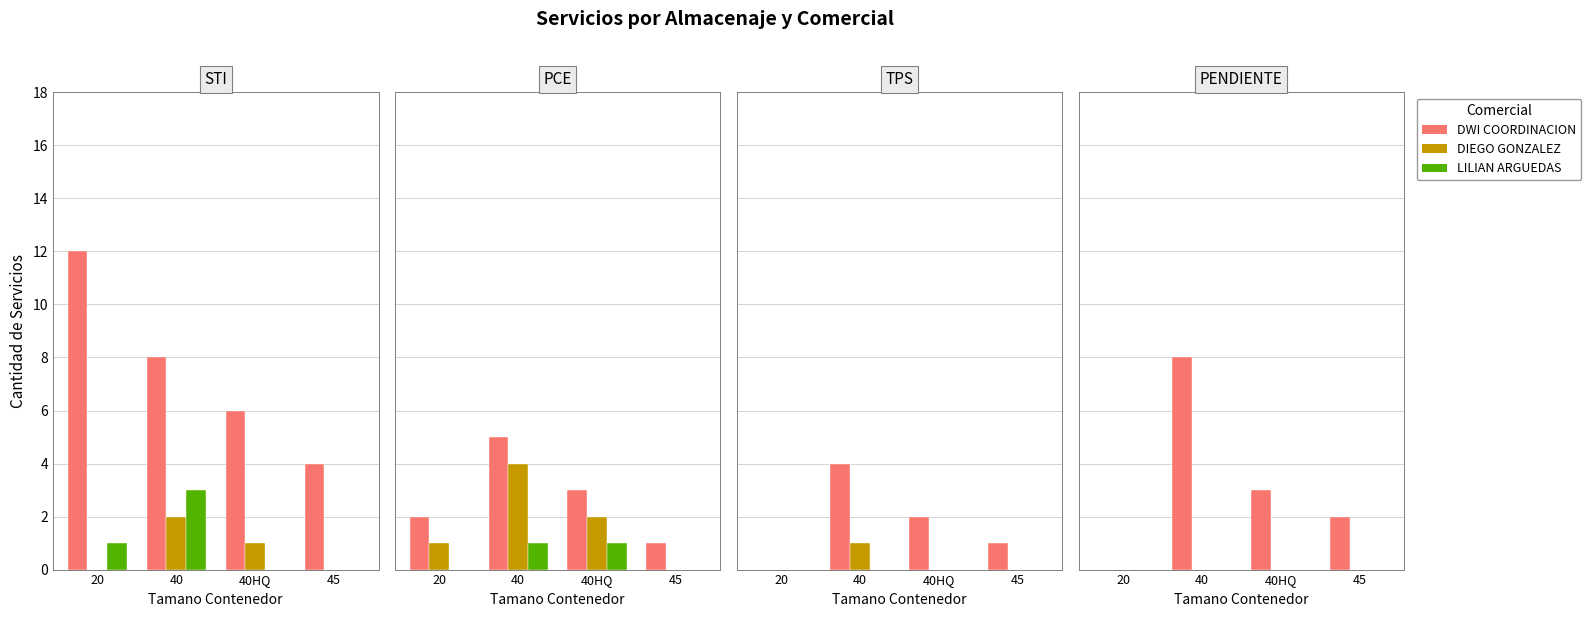

At which category is the sum across all series the highest?

40